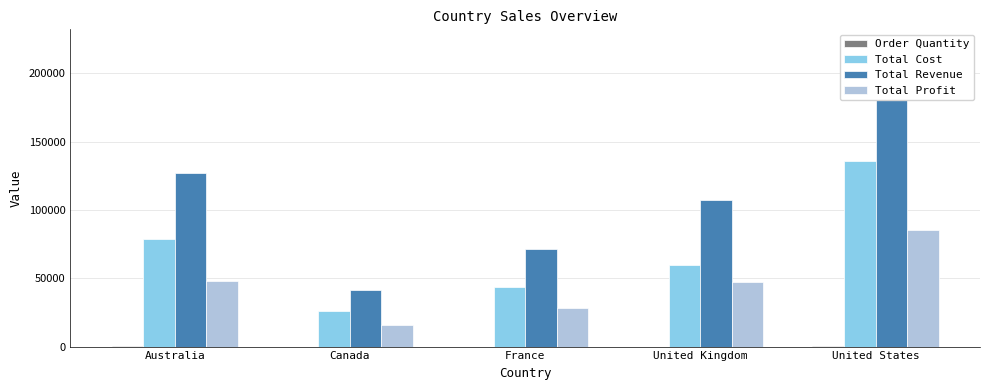

What is the average value of the Total Cost series?

68846